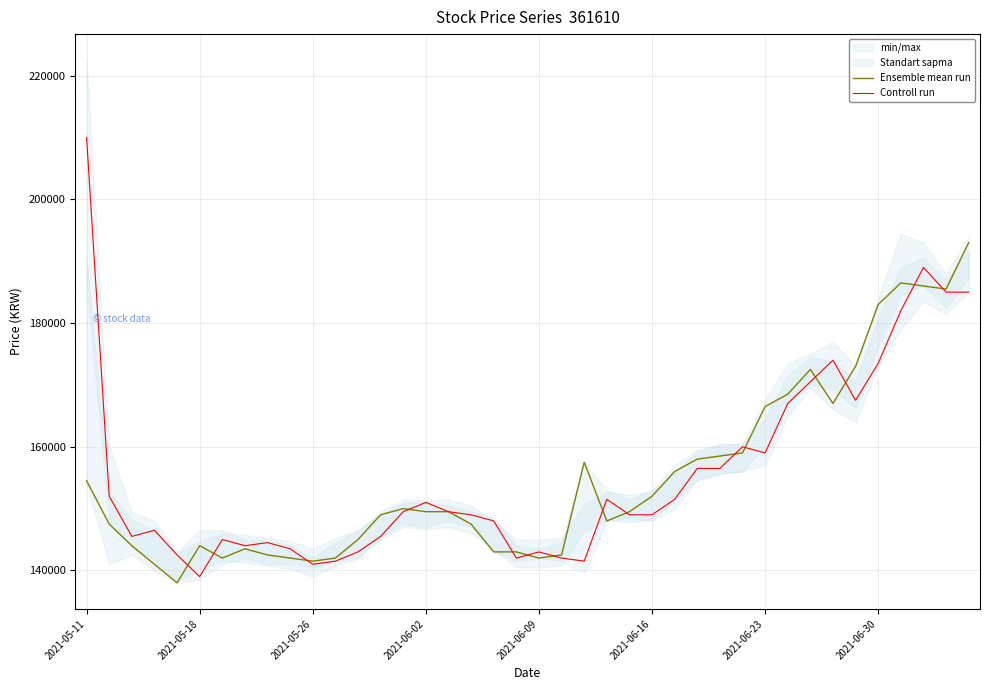

Does the chart have visible grid lines?

Yes